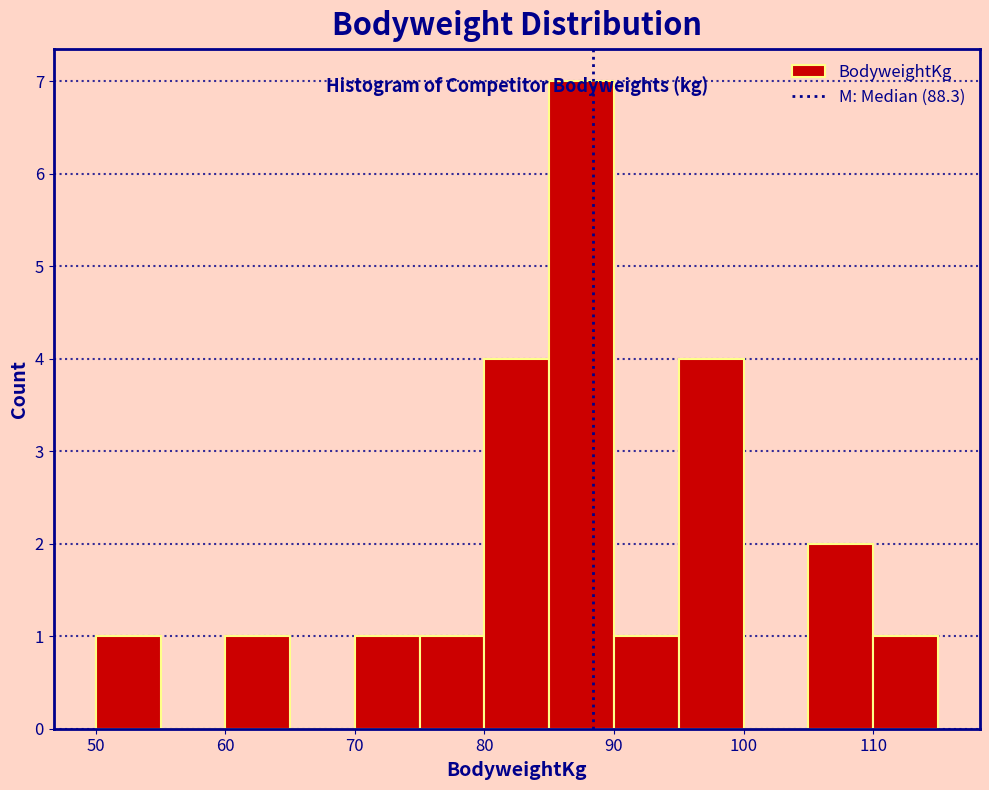

Reading left to right, list every bar in this chart as the range it spans on the x-axis followed by its height. The values are not printed on the chart, so give them approximately, as read against the axis.

50 to 55: 1
55 to 60: 0
60 to 65: 1
65 to 70: 0
70 to 75: 1
75 to 80: 1
80 to 85: 4
85 to 90: 7
90 to 95: 1
95 to 100: 4
100 to 105: 0
105 to 110: 2
110 to 115: 1